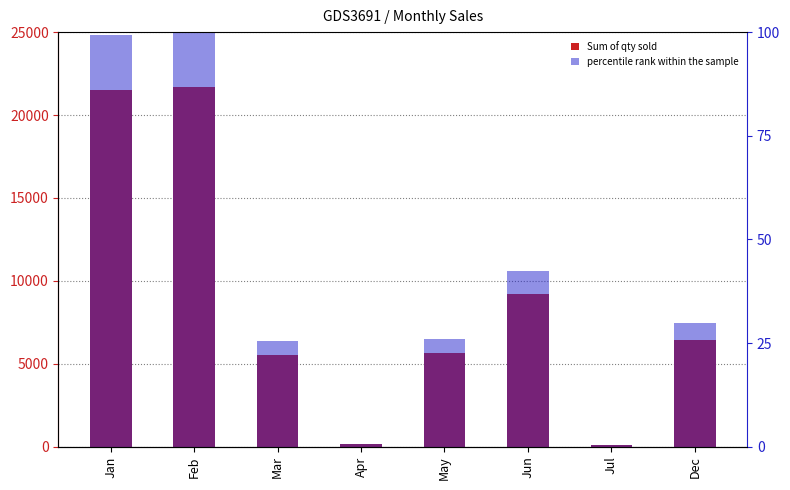

At which category is the sum across all series the highest?

Feb